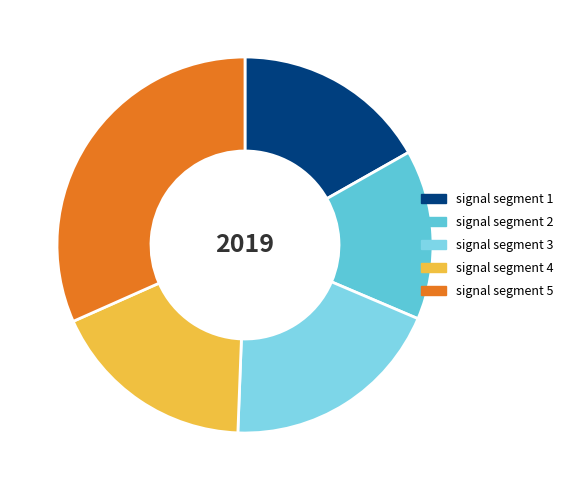

Rank the categories by value from lowest to highest.

signal segment 2, signal segment 1, signal segment 4, signal segment 3, signal segment 5